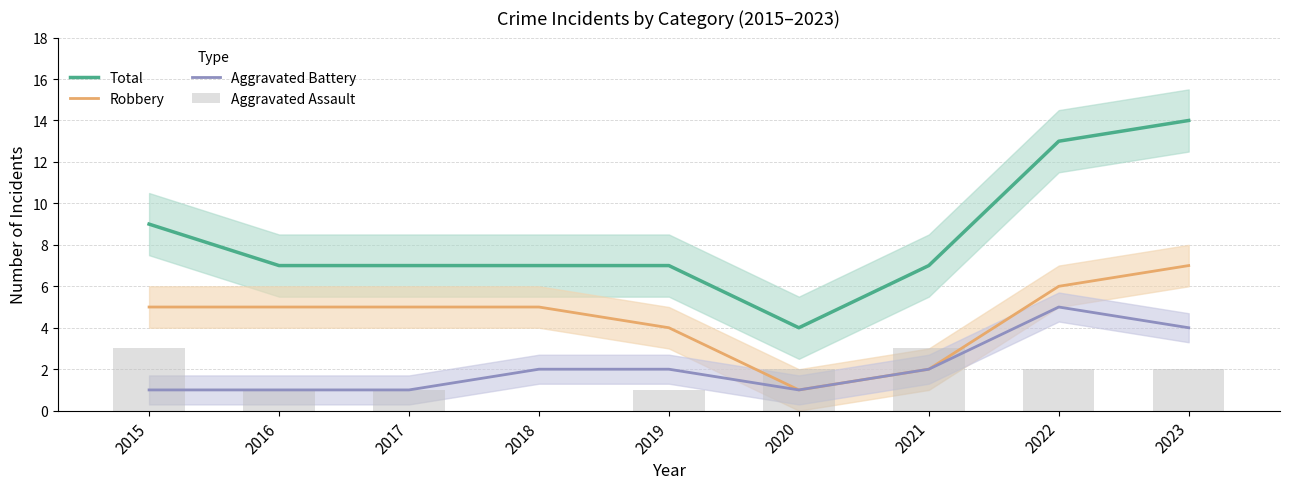

Reading left to right, what are all the values shown in this chart?

Total: 9	7	7	7	7	4	7	13	14
Robbery: 5	5	5	5	4	1	2	6	7
Aggravated Battery: 1	1	1	2	2	1	2	5	4
Aggravated Assault: 3	1	1	0	1	2	3	2	2